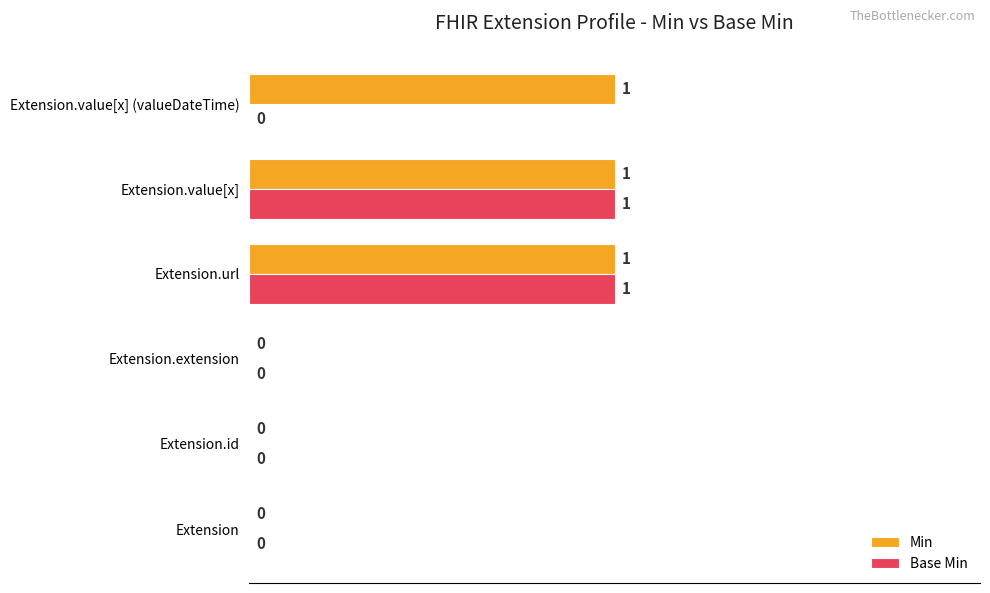

How many Base Min values are between 0 and 1?

6